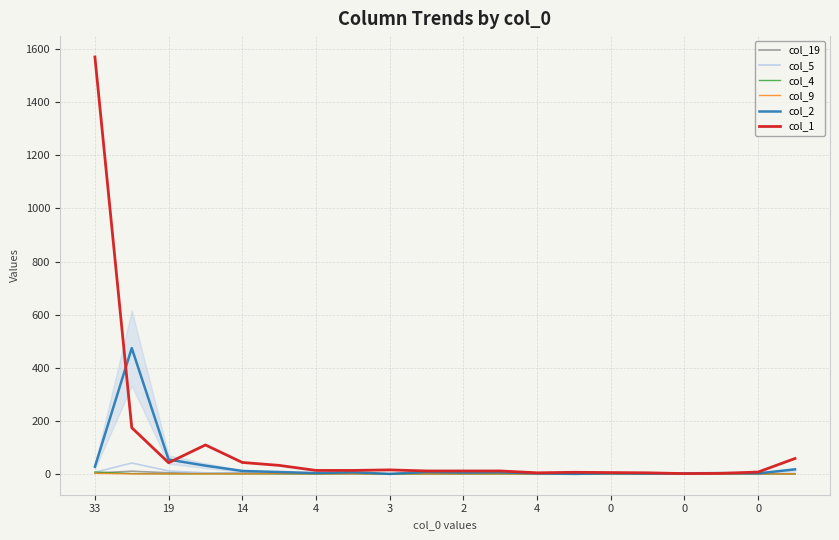

What is the maximum value shown in the chart?

1571